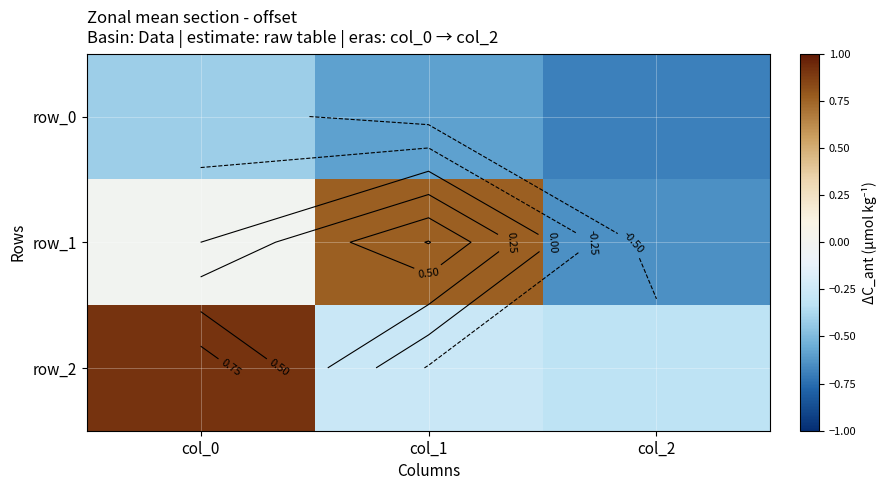

What is the average value of the row_2 series?

0.1